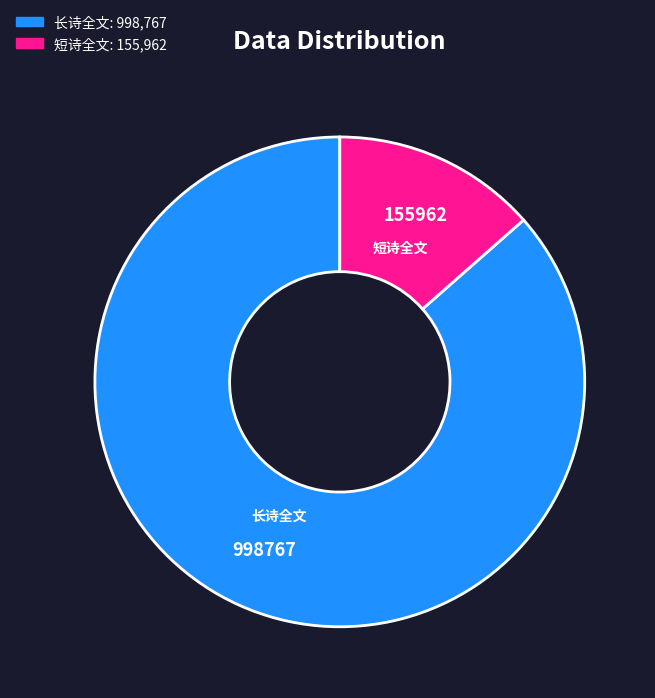

Is there any slice that represents more than half of the pie?

Yes